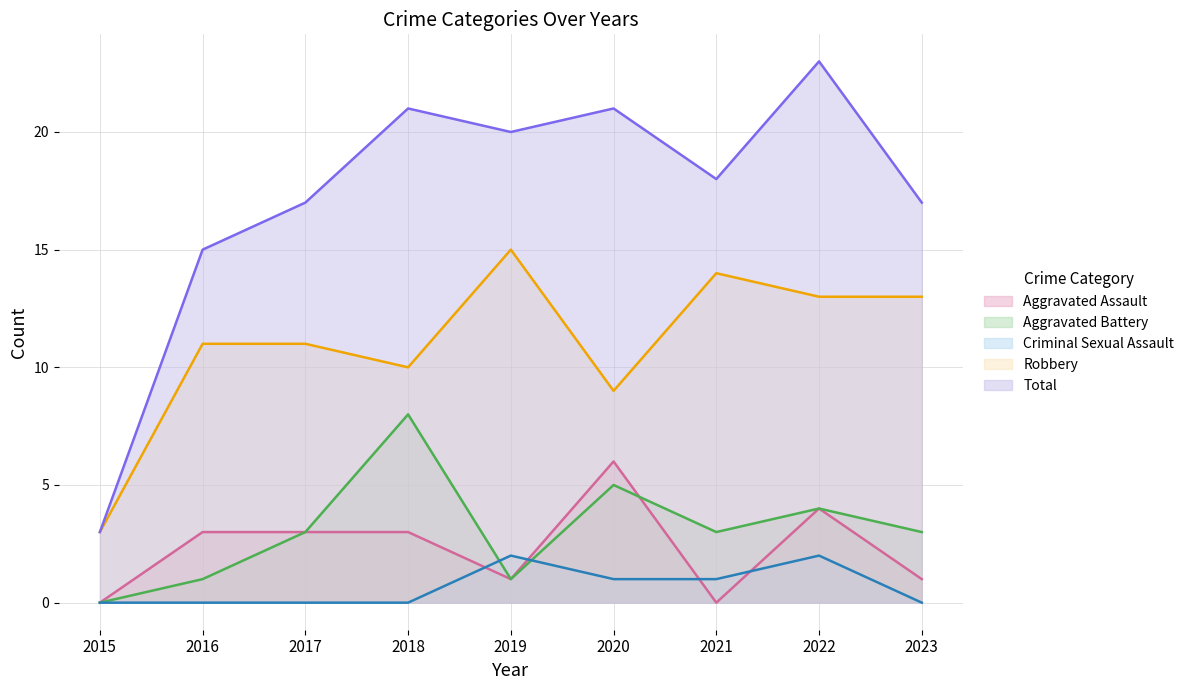

At which category does Aggravated Battery reach its first local valley?

2019